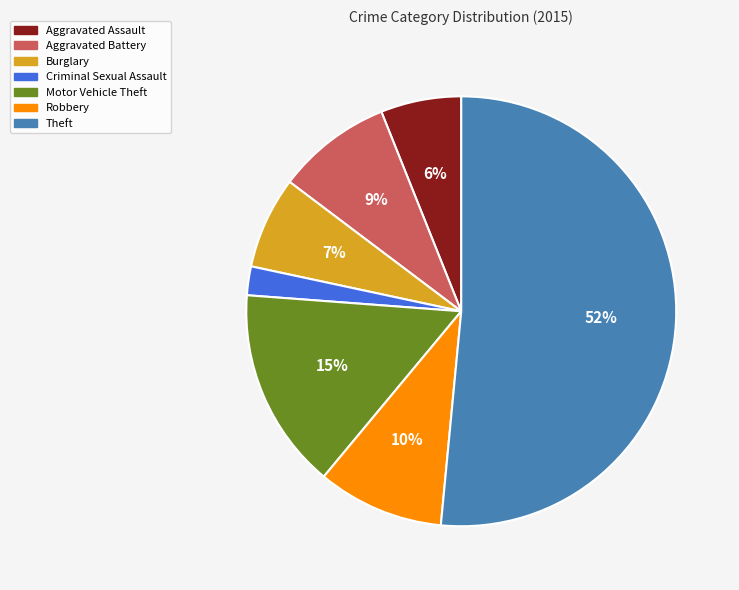

Which has a higher value, Aggravated Battery or Aggravated Assault?

Aggravated Battery